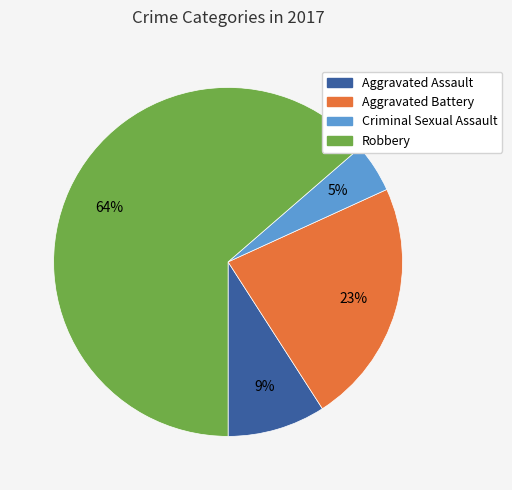

Count the number of slices in the pie.

4